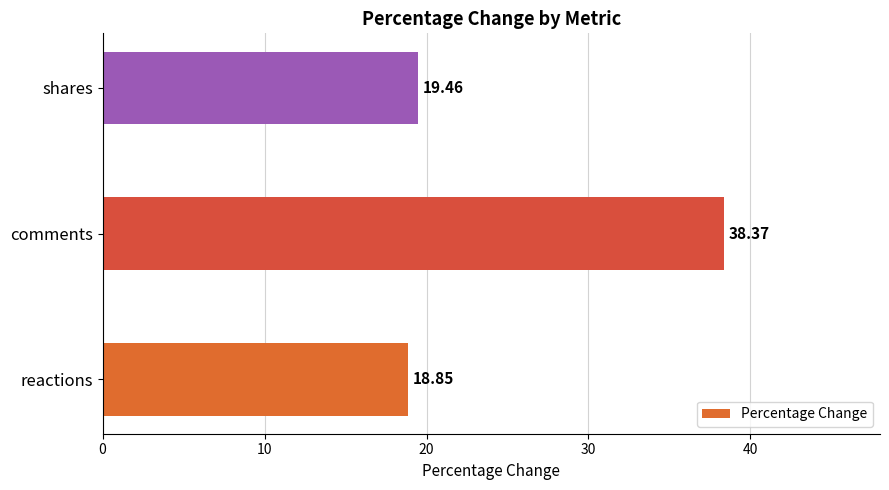

What is the minimum value shown in the chart?

18.8